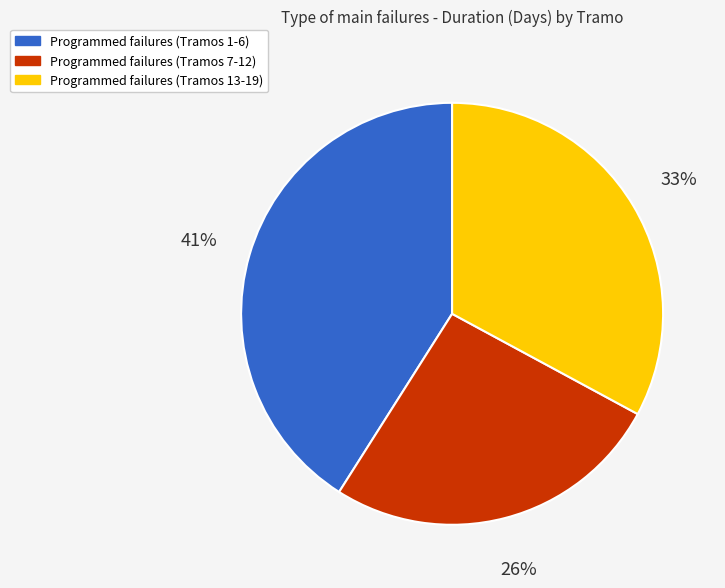

To the nearest percent, what is the average slice percentage?

33%